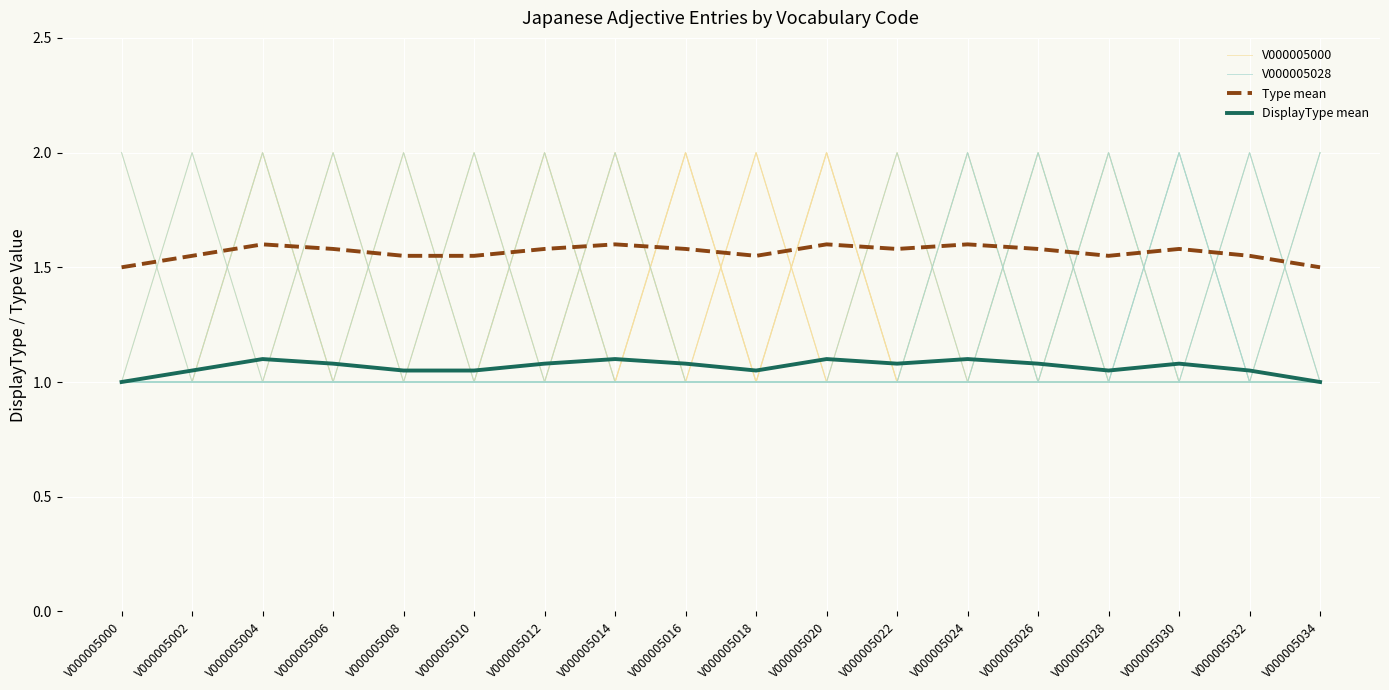

Rank the series at V000005008 from highest to lowest value.

Type mean, DisplayType mean, V000005000, V000005028